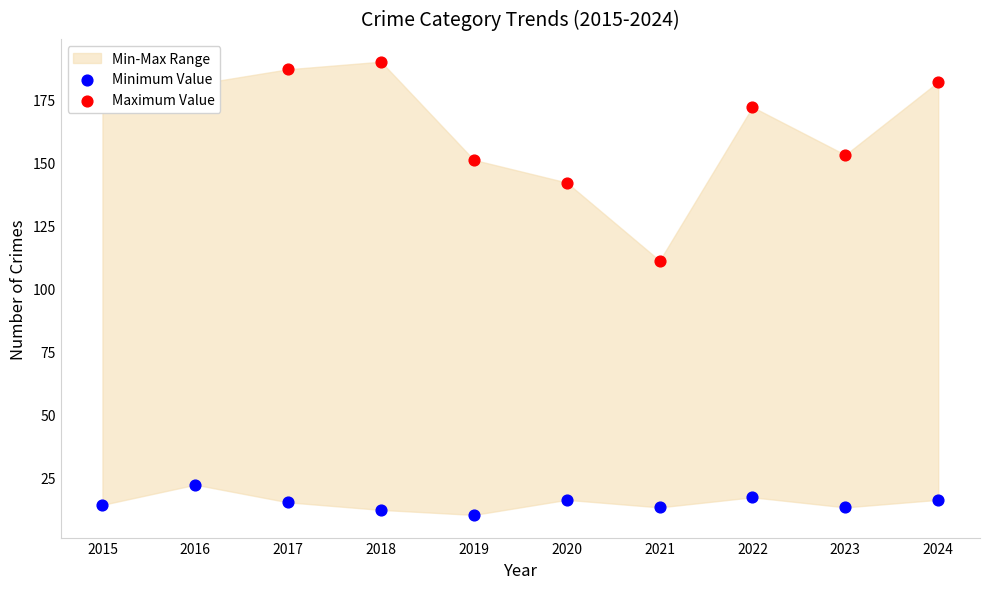

What is the total value across all series at 2021?

124